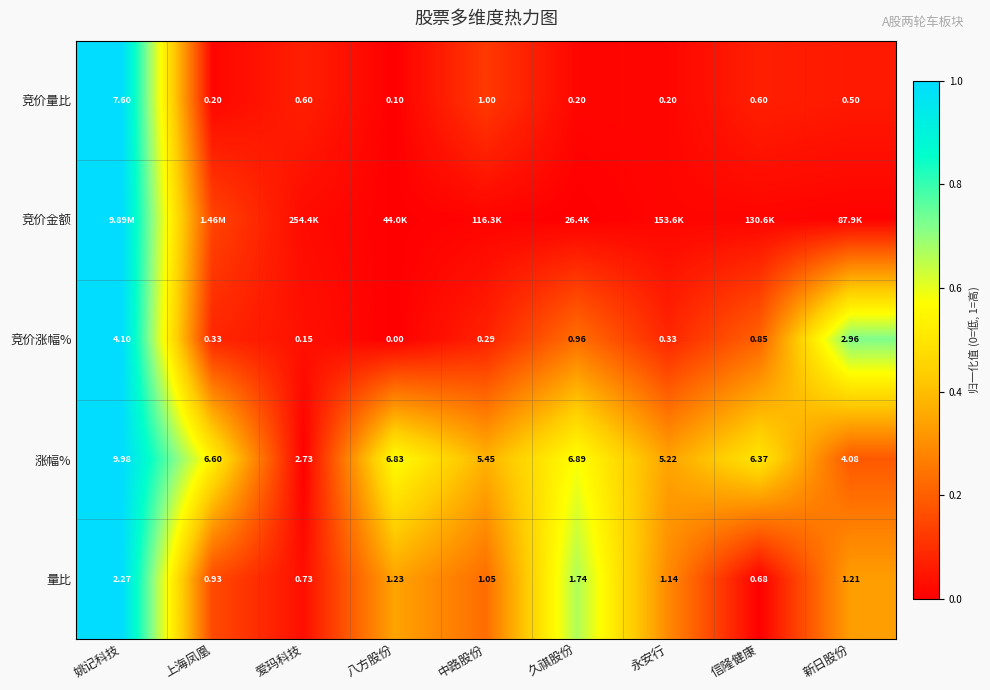

At how many categories does at least one series exceed 0?

9